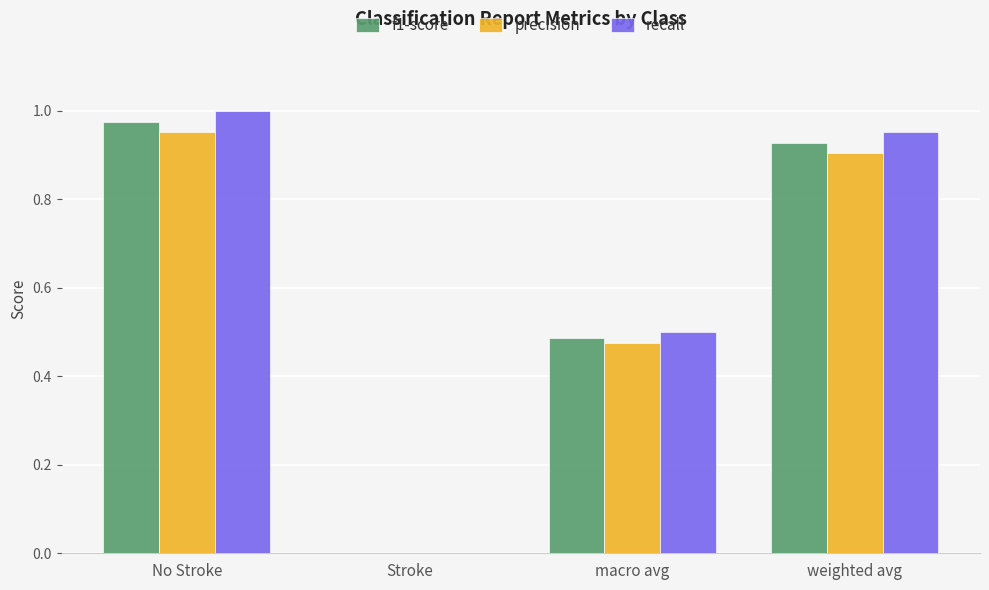

Which category has the highest value in the f1-score series?

No Stroke